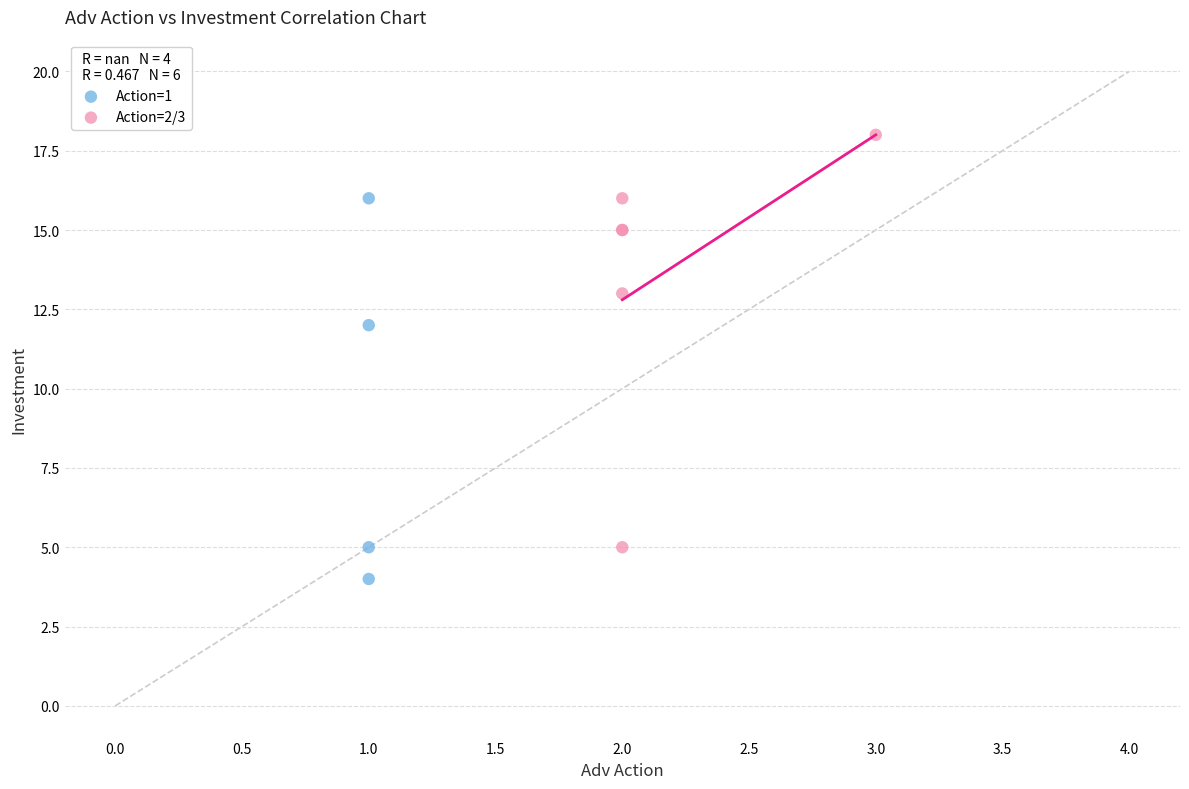

Which series contains the highest Y value?

Action=2/3